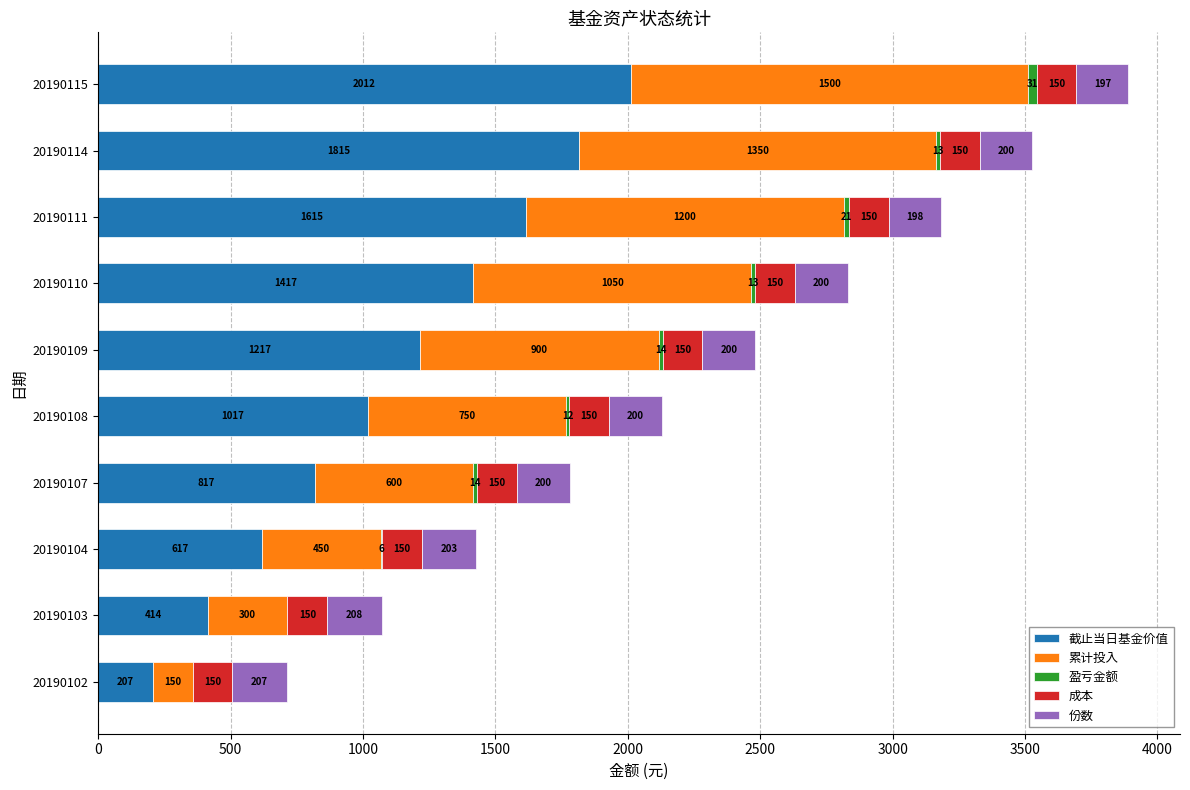

Which category has the highest value in the 截止当日基金价值 series?

20190115